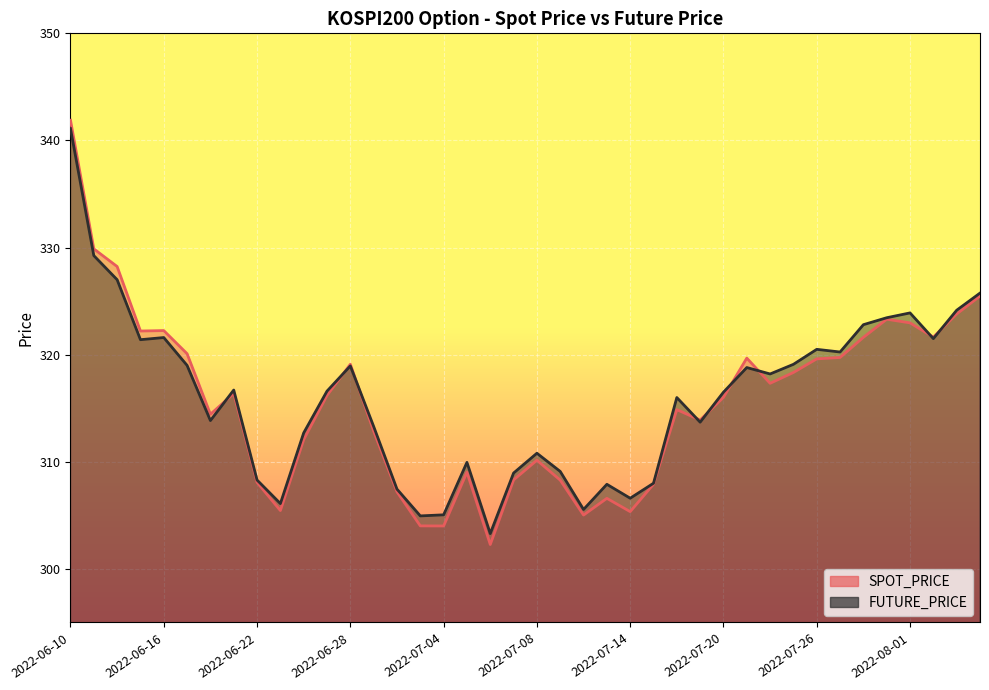

How many values in the SPOT_PRICE series are below 316?

19